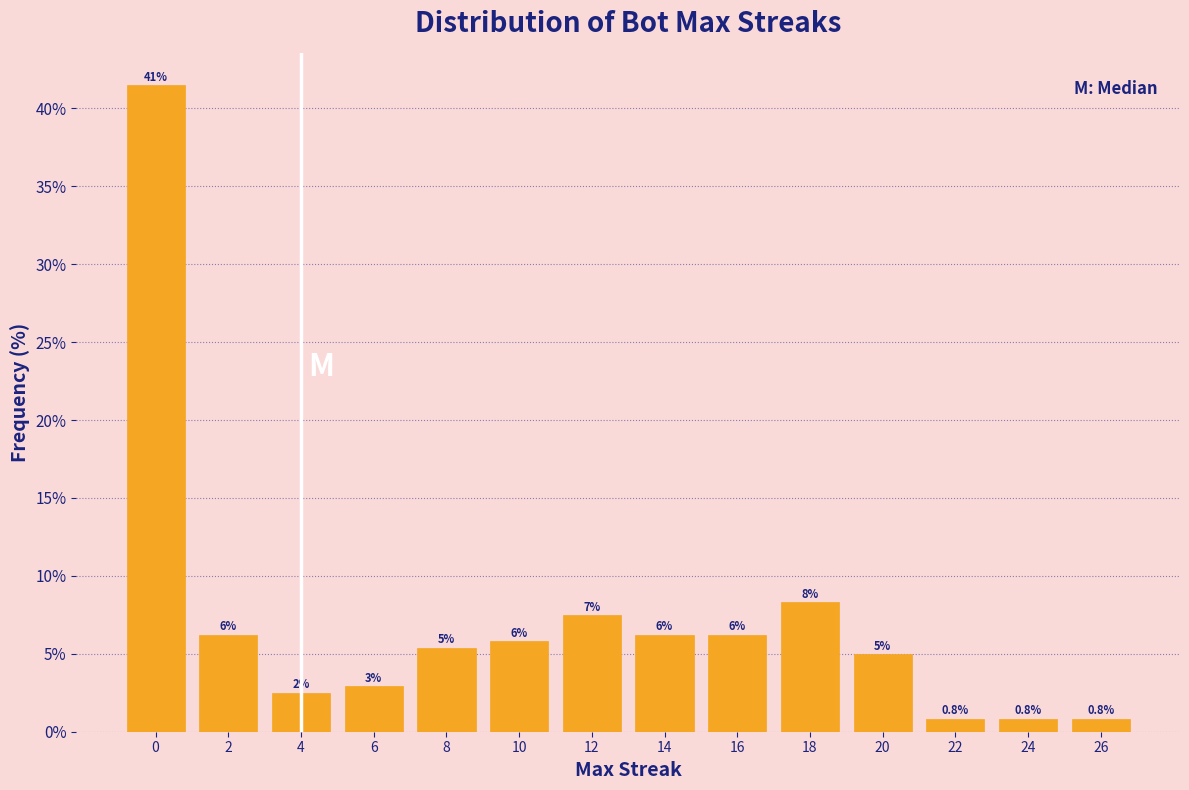

Are the bars horizontal?

No